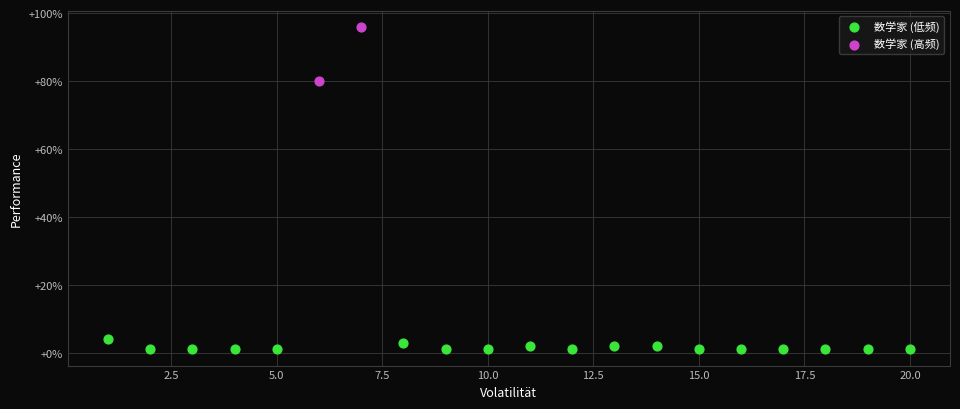

What are all the series names shown in the legend?

数学家 (低频), 数学家 (高频)